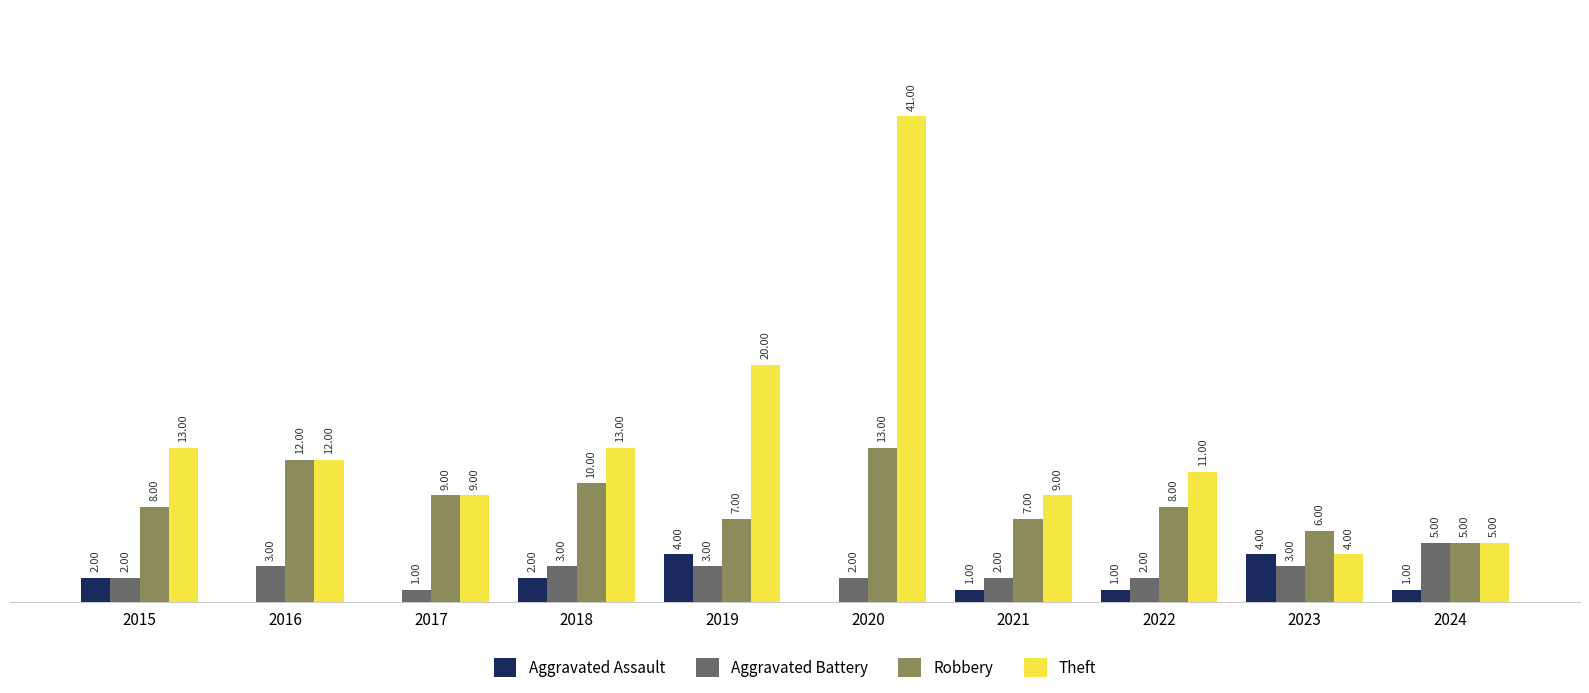

Which series has the largest total across all categories?

Theft